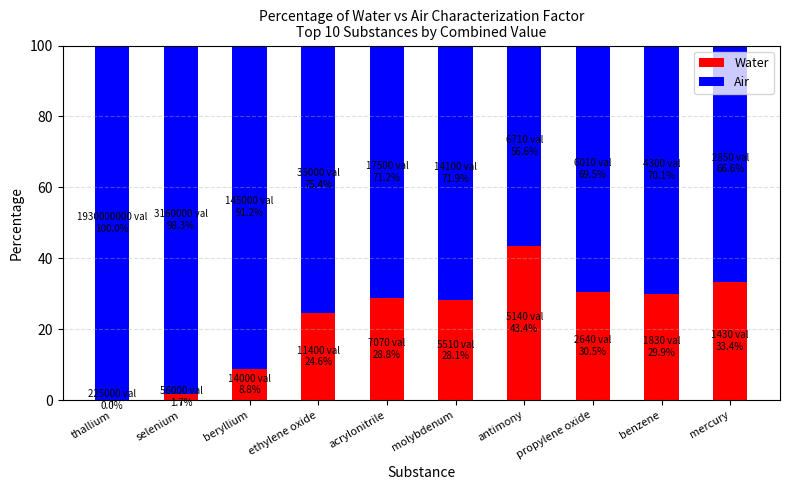

What is the sum of all Water values?

229.2